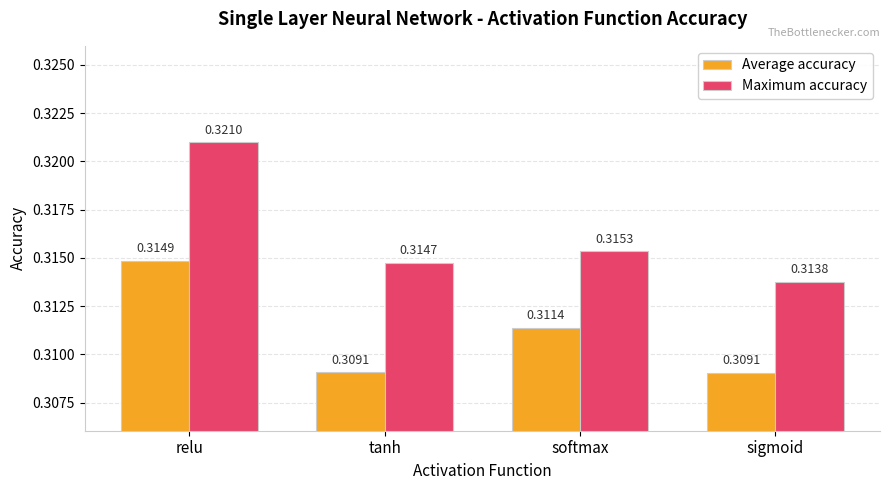

What is the sum of all Maximum accuracy values?

1.3